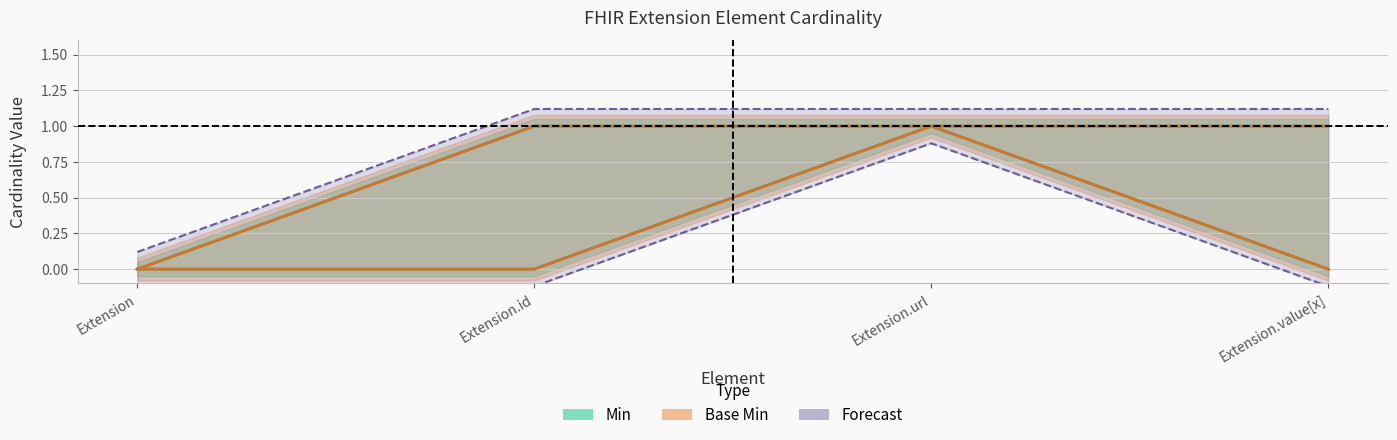

Rank the categories by Max value from lowest to highest.

Extension, Extension.id, Extension.url, Extension.value[x]